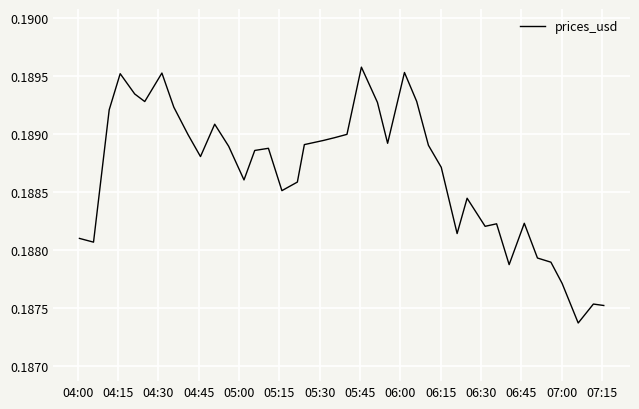

How many lines are shown in the chart?

1